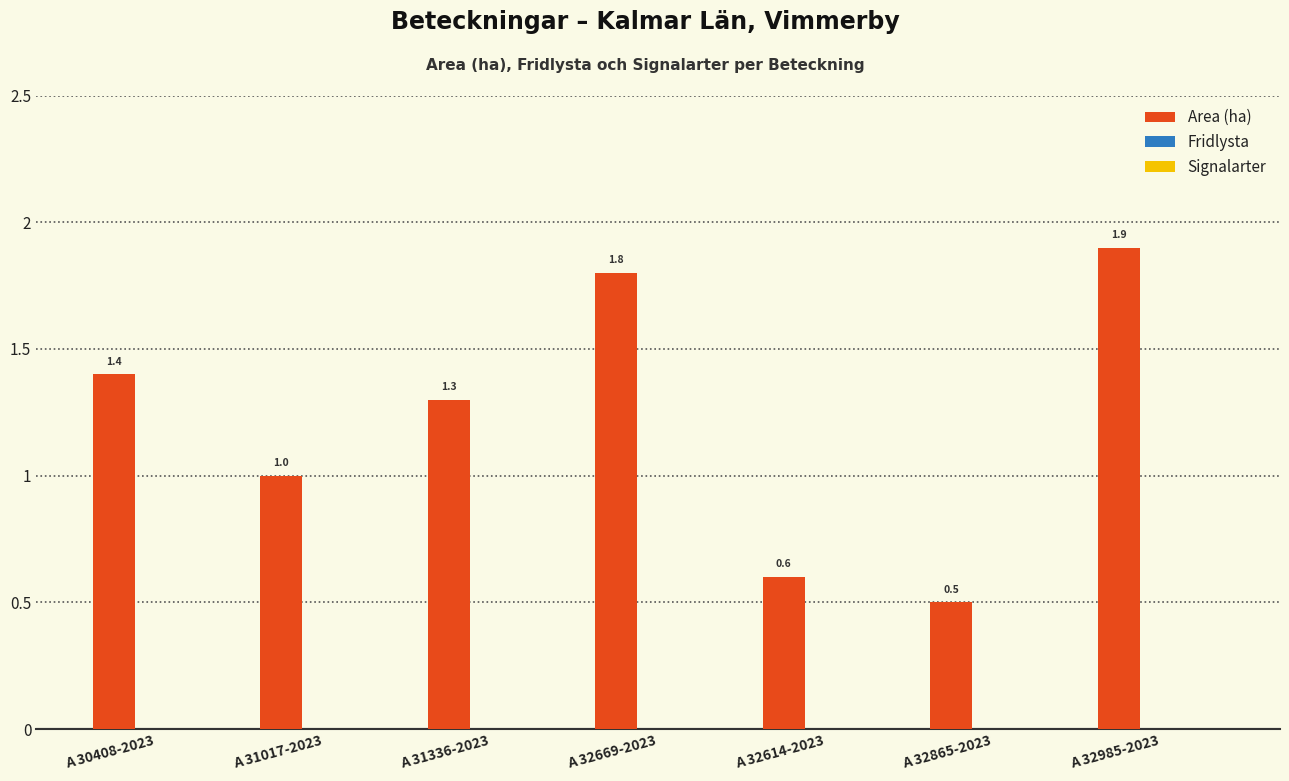

Approximately how many times larger is the value at A 32614-2023 compared to A 32669-2023?

0.3